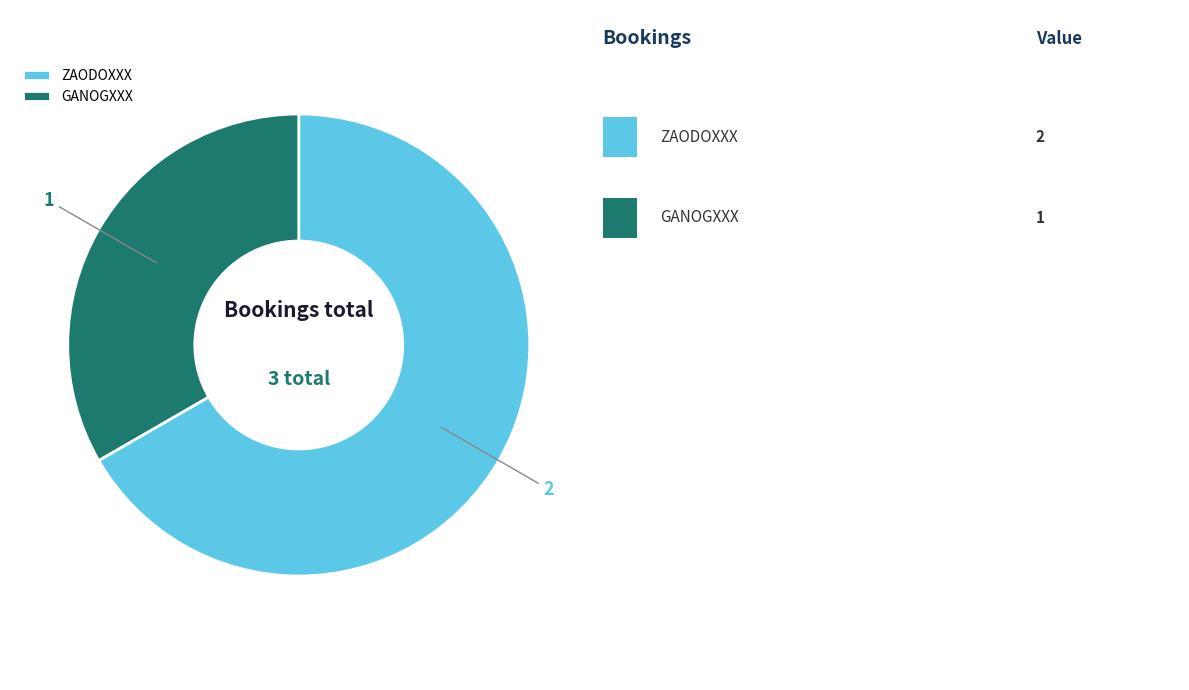

How many slices are in this pie chart?

2